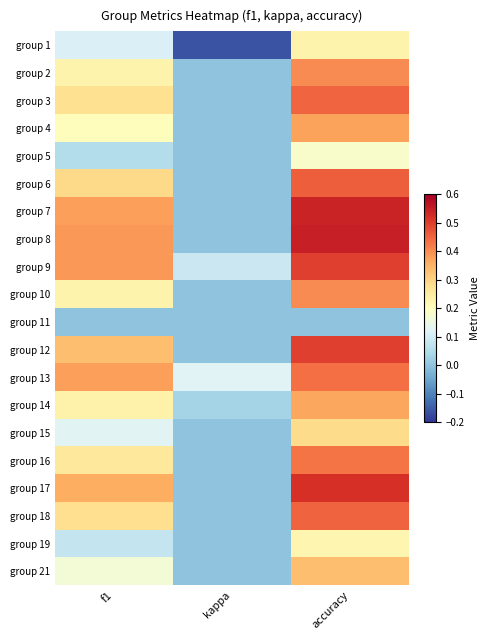

What is the total value across all series at accuracy?

7.6